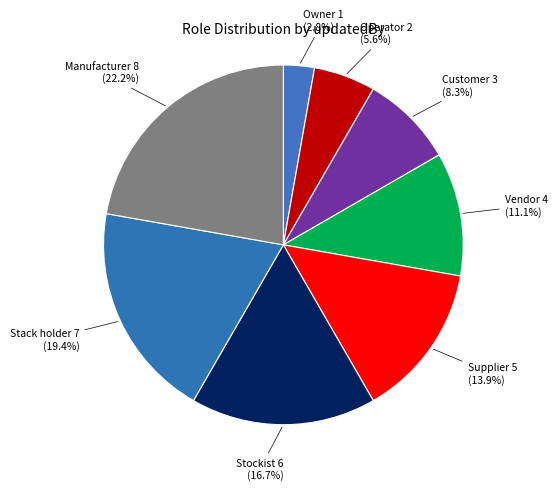

How many slices are in this pie chart?

8